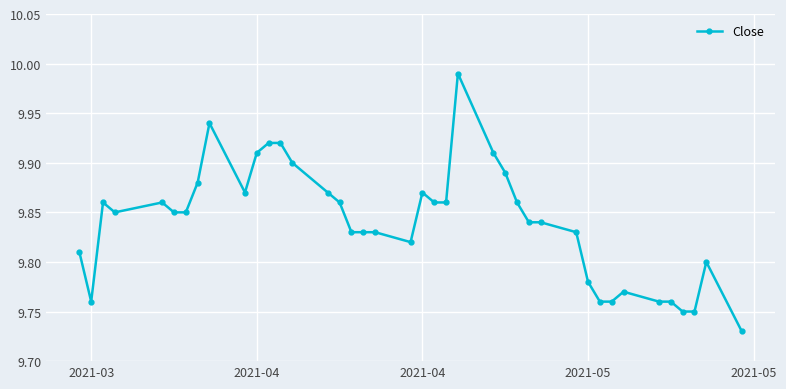

What is the difference between the maximum and minimum values?

0.3